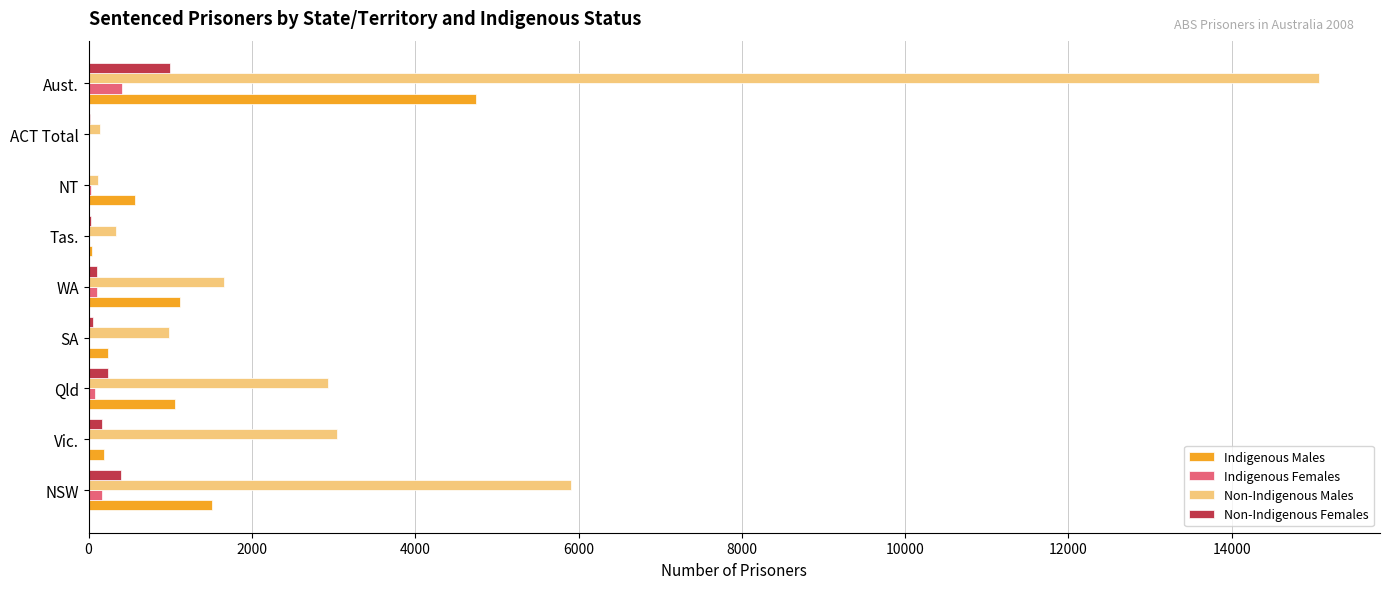

At which label is Indigenous Males closest to 2377?

NSW